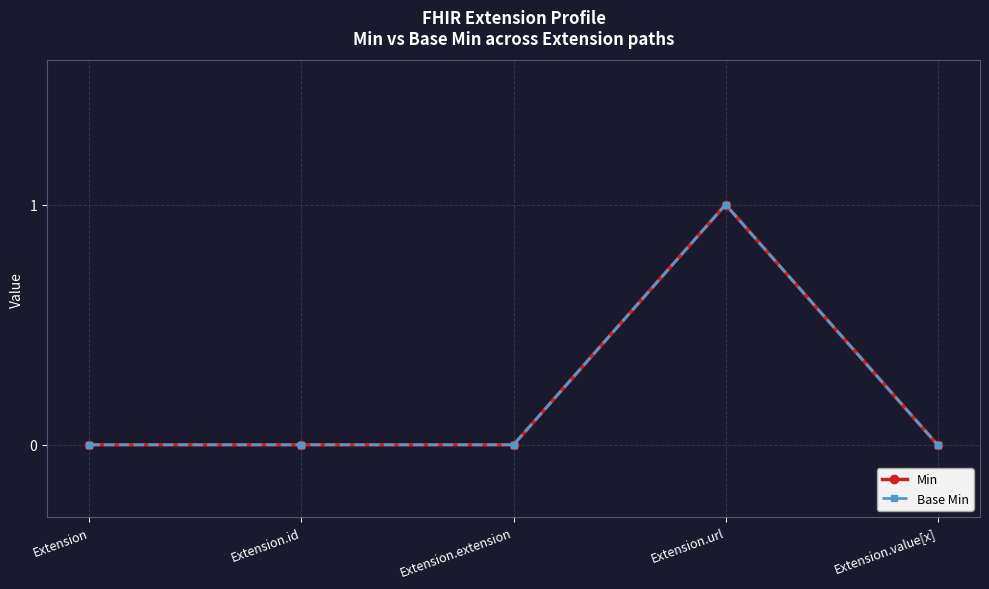

True or false: Min and Base Min cross at least once.

False